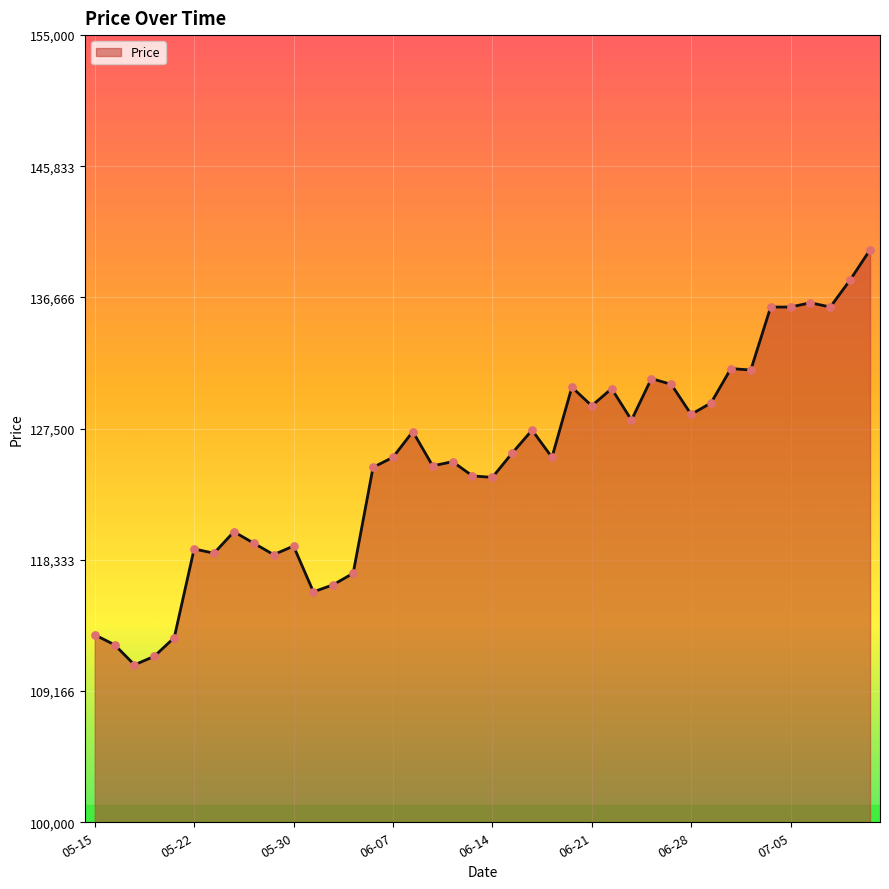

What is the greatest value displayed?

140000